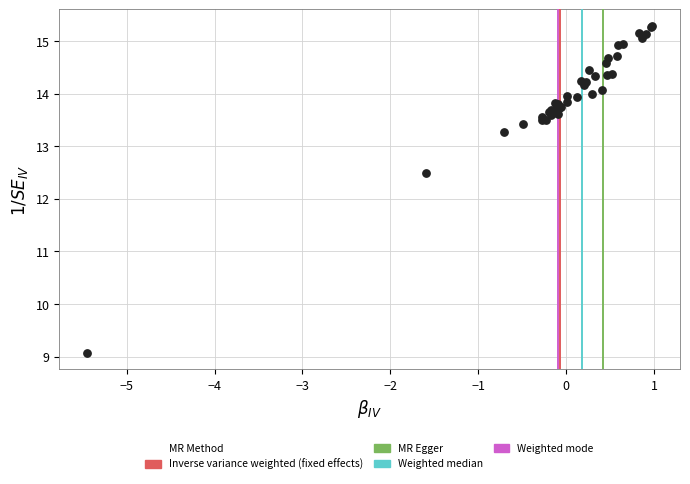

What Y value in the scatter plot is closest to 12?

12.5